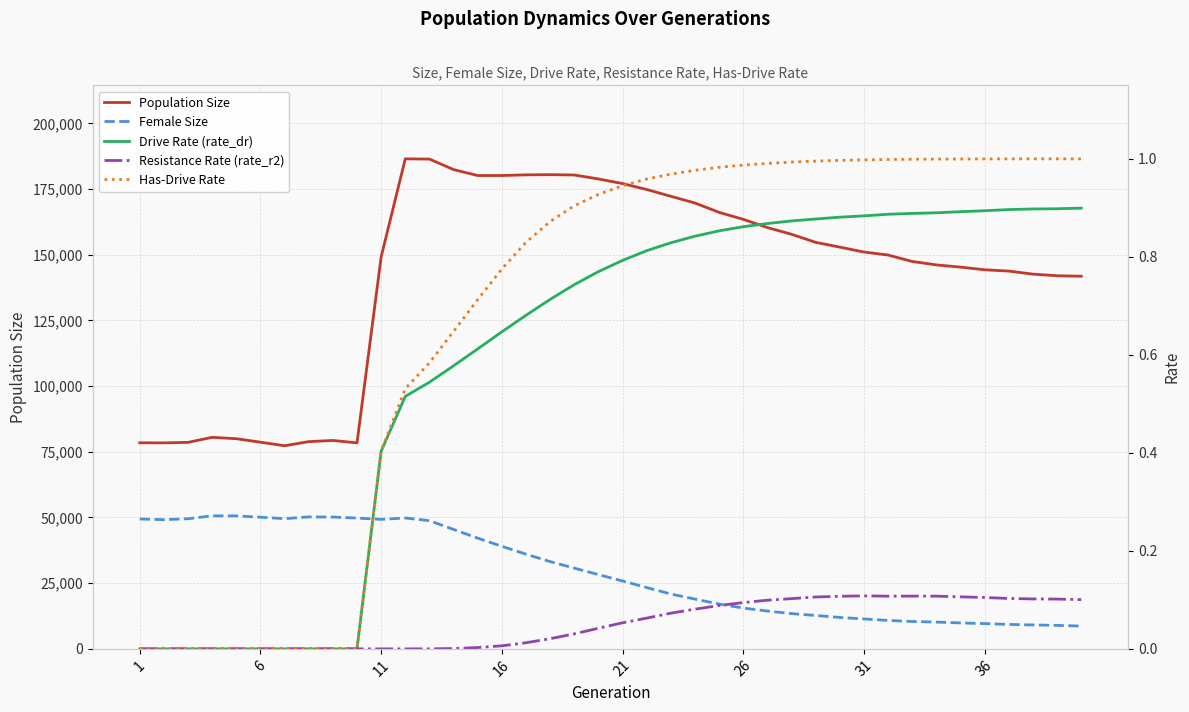

How many distinct data groups are displayed?

5